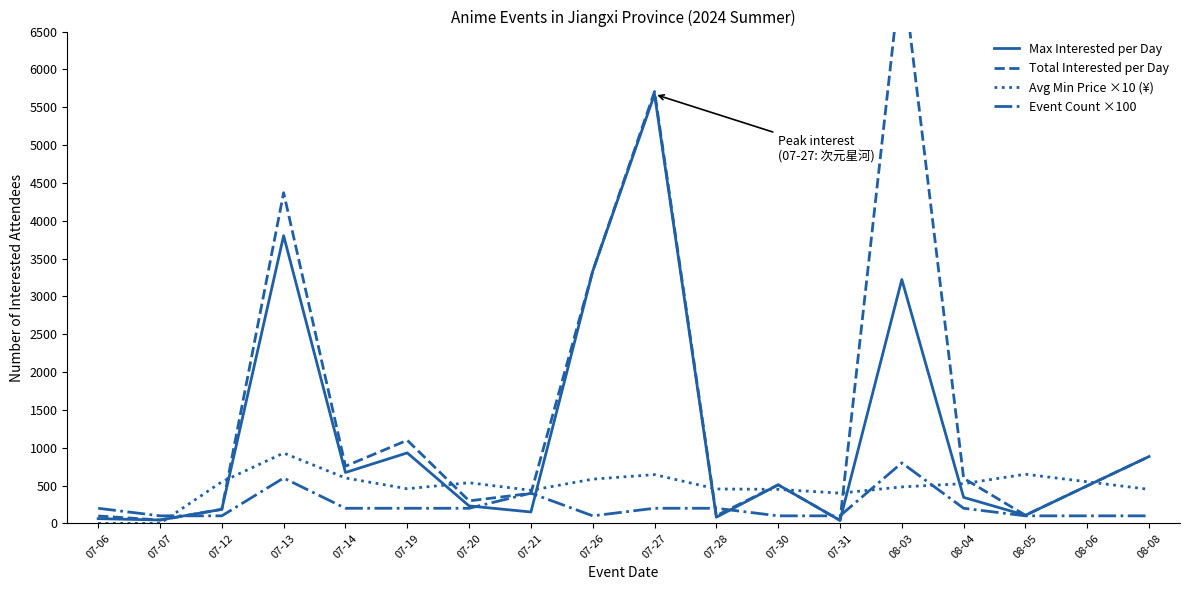

What is the lowest value of the Max Interested per Day series?

40.0